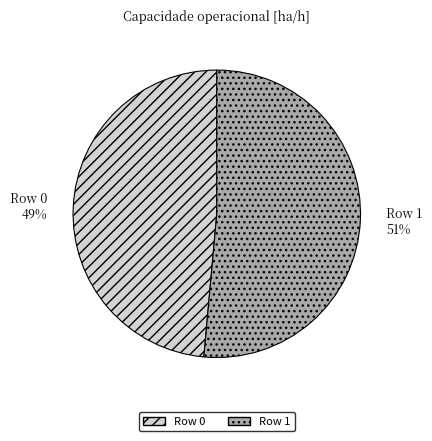

Is the sum of Row 0 and Row 1 greater than half?

Yes